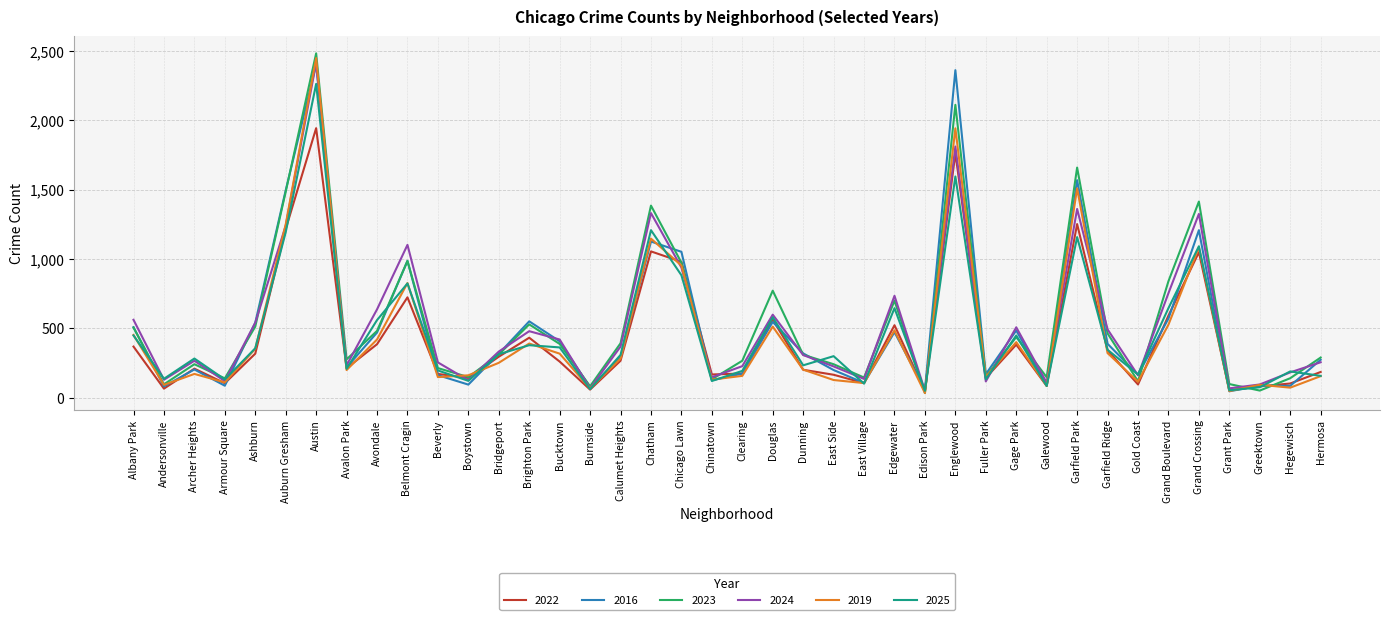

Which series has the largest total across all categories?

2023